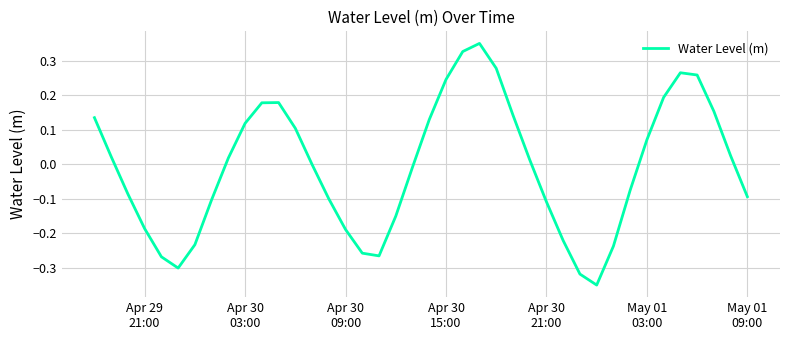

What is the difference between the maximum and minimum values?

0.7